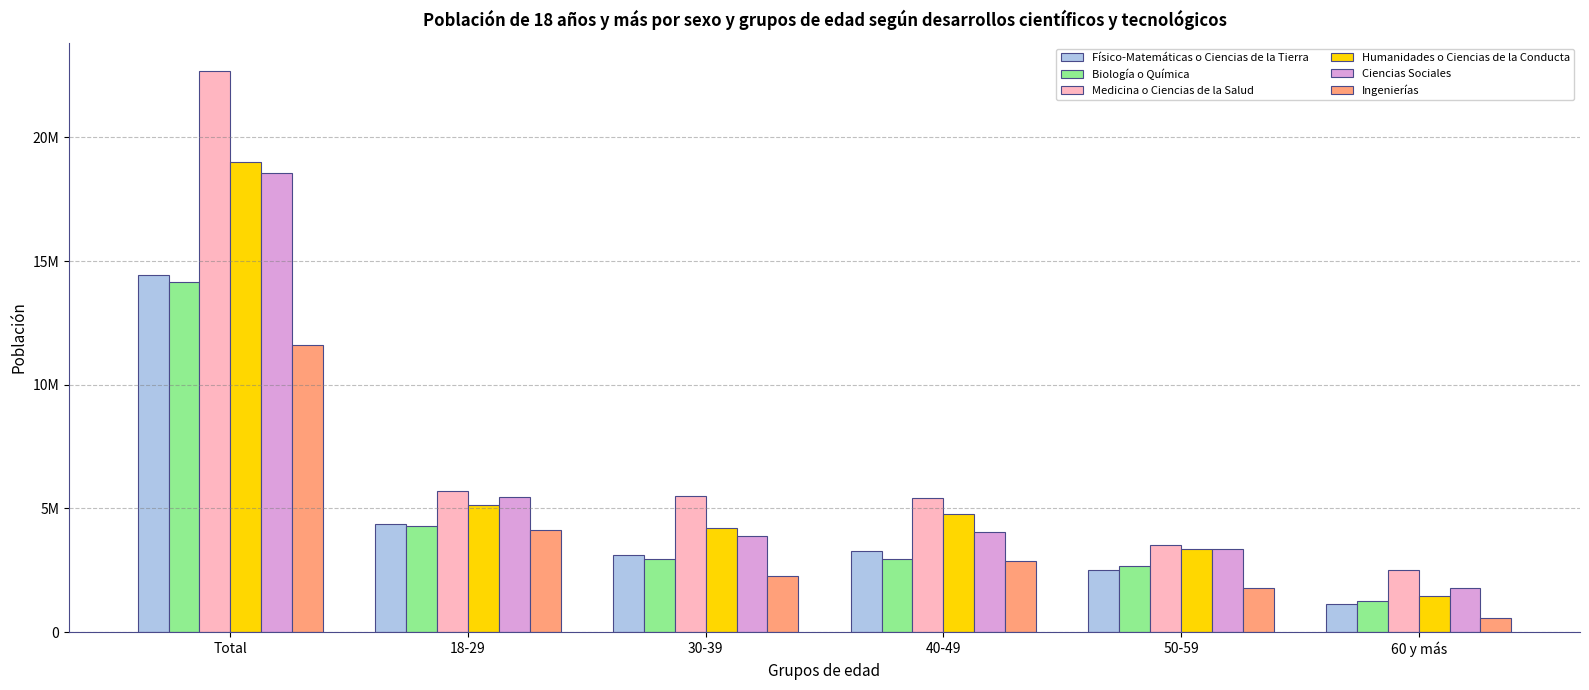

What position from the left is 18-29?

2